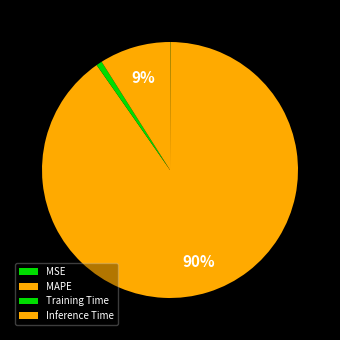

Is there a majority slice in this chart?

Yes